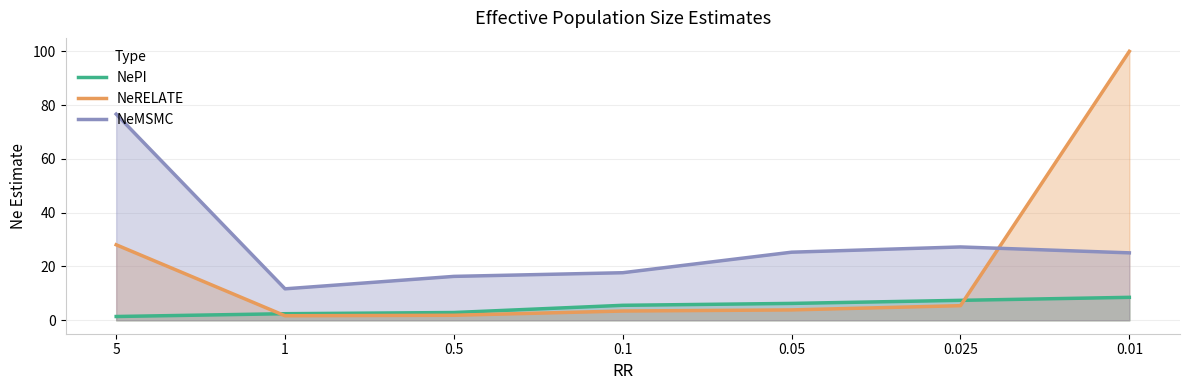

Between which two adjacent categories do NeMSMC and NeRELATE first intersect?

0.025 and 0.01